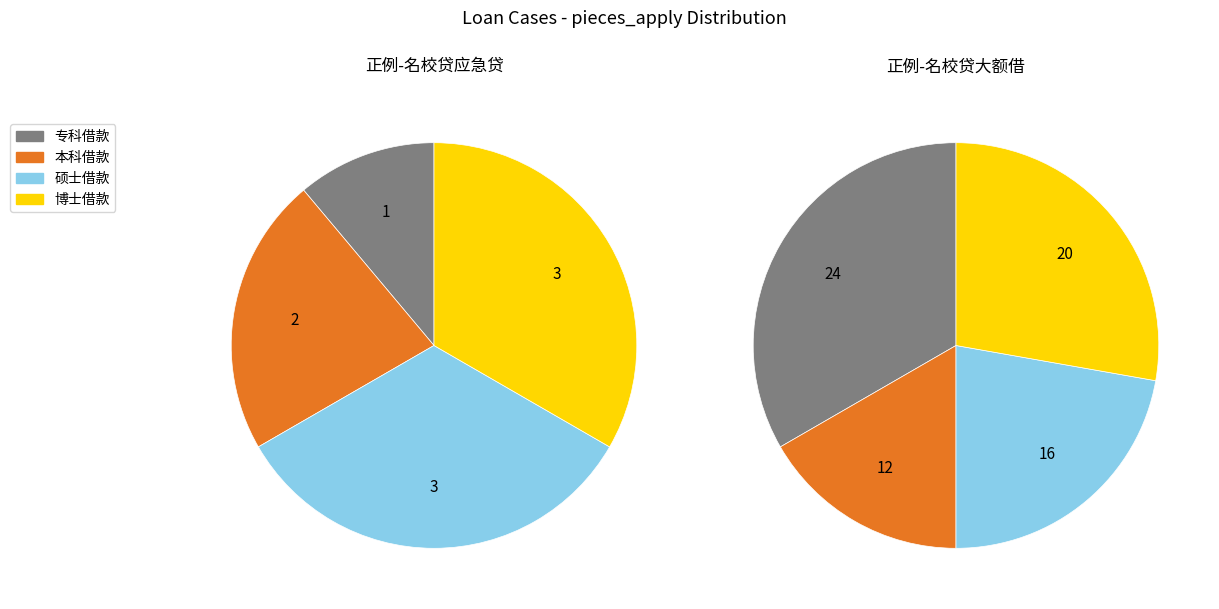

Which series changed the most between 专科借款 and 硕士借款?

正例-名校贷大额借